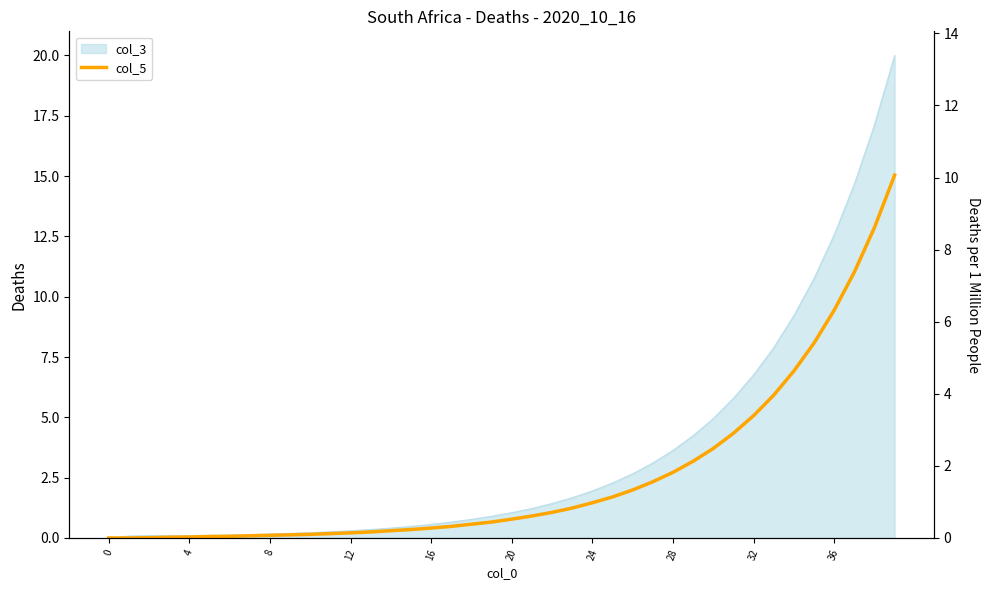

How many data points are above 0?

38